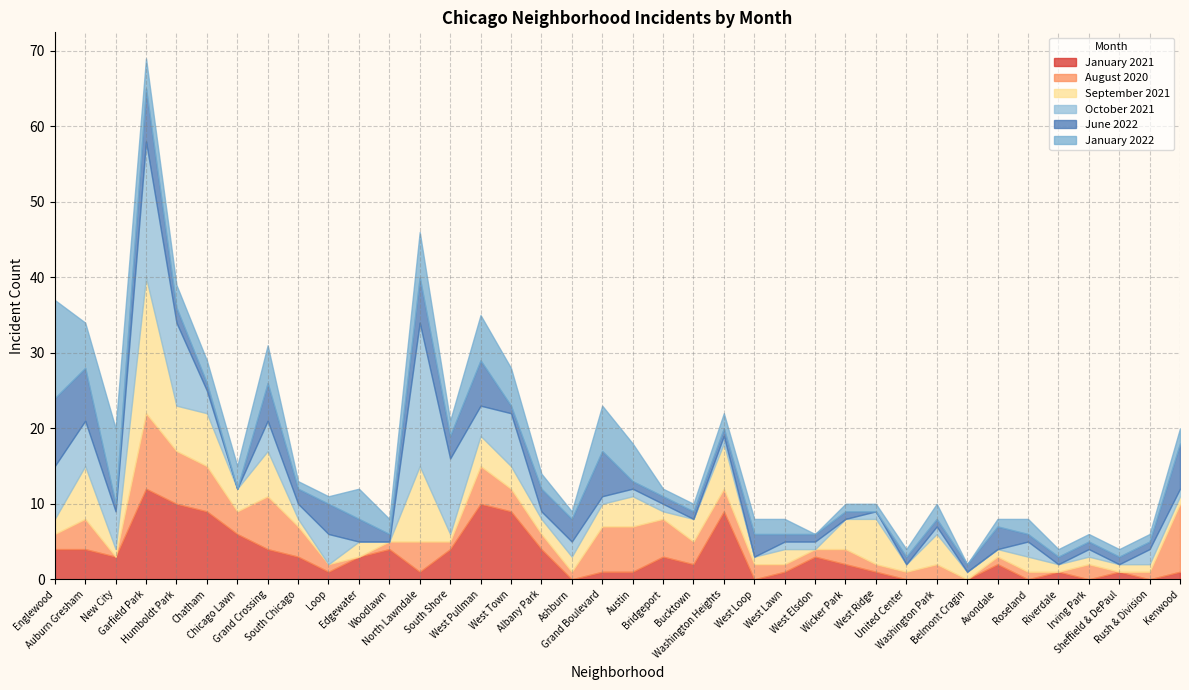

The August 2020 series shows 16 at Garfield Park. True or false?

False